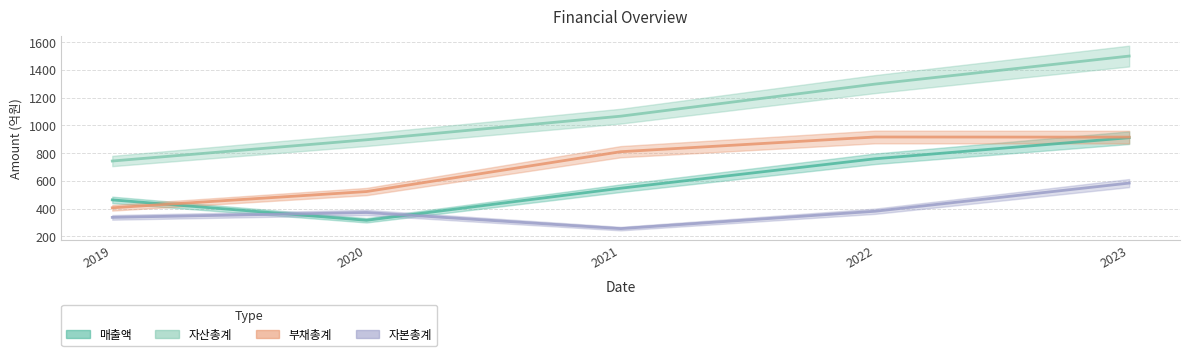

Is this an area chart (filled region under the line)?

No